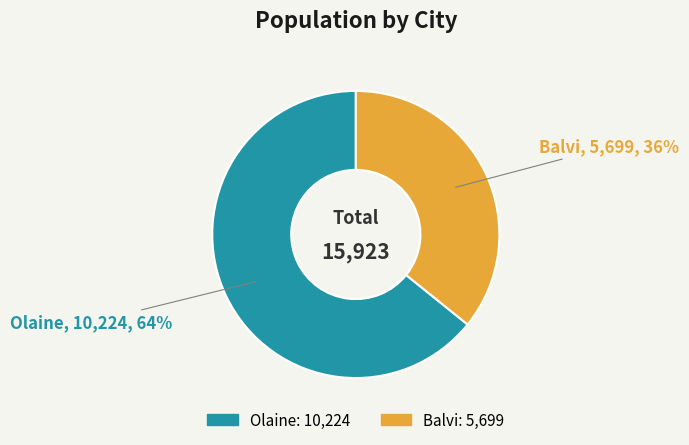

Combined, do Balvi and Olaine account for over 50%?

Yes